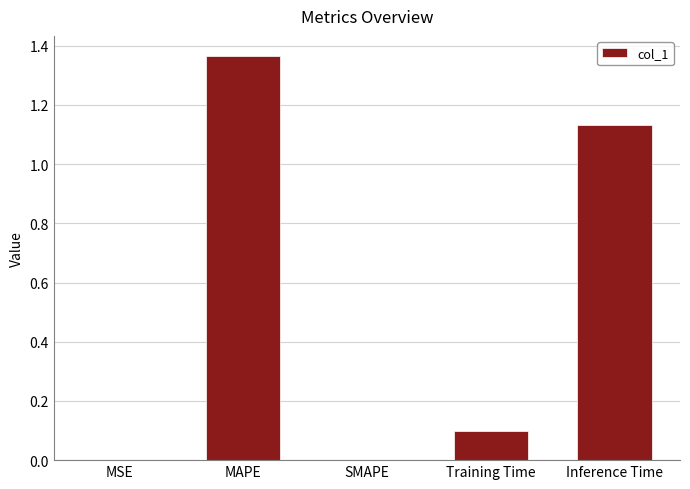

What is the sum of all values?

2.6